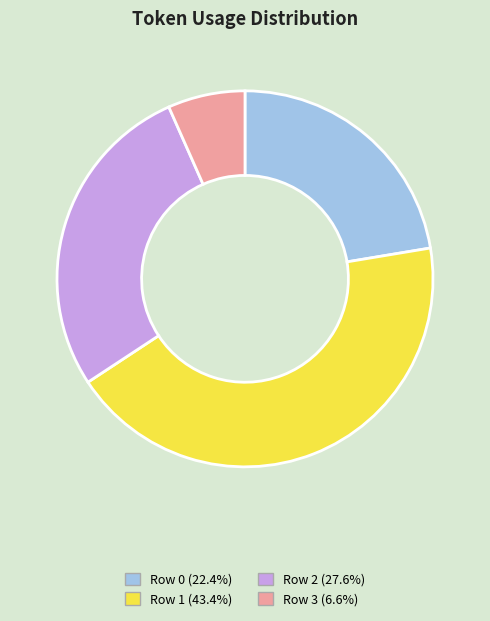

Which has a higher value, Row 2 or Row 3?

Row 2